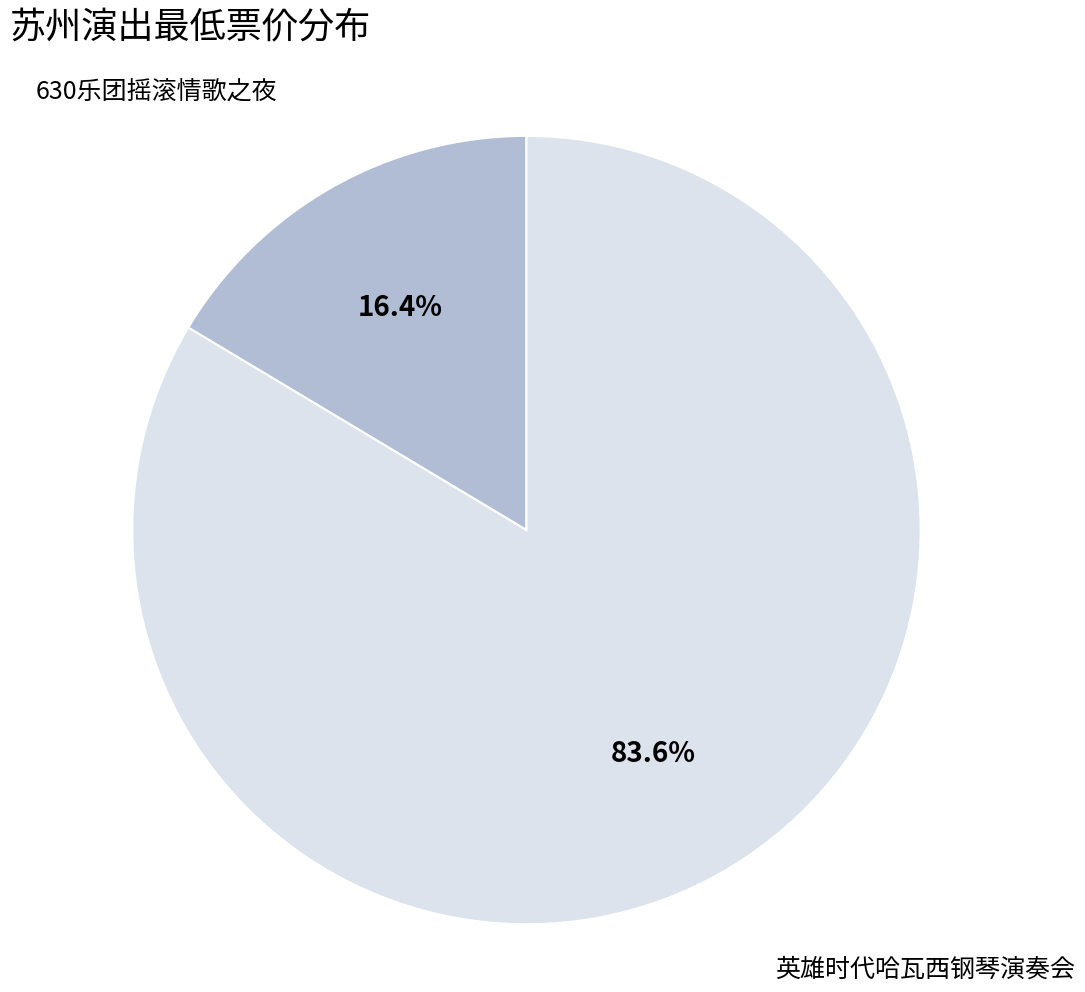

To the nearest percent, what is the average slice percentage?

50%